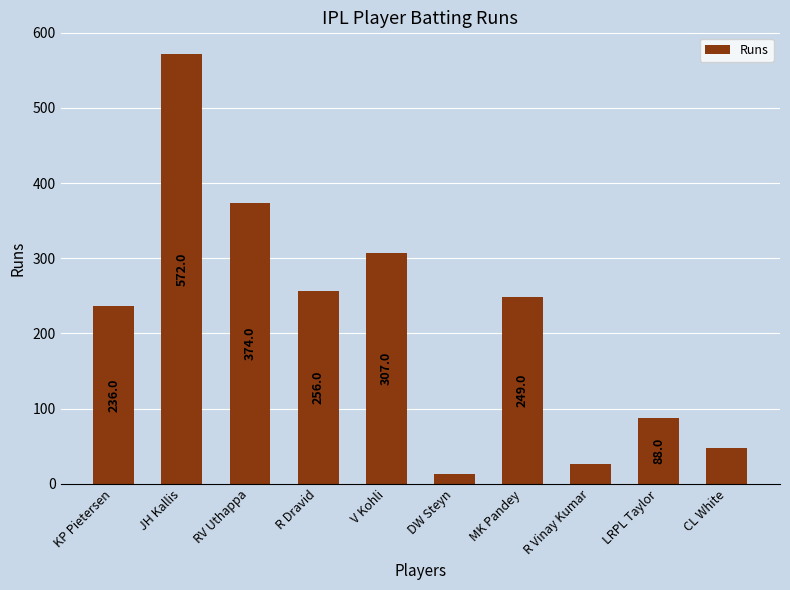

The value at R Dravid is 357. True or false?

False